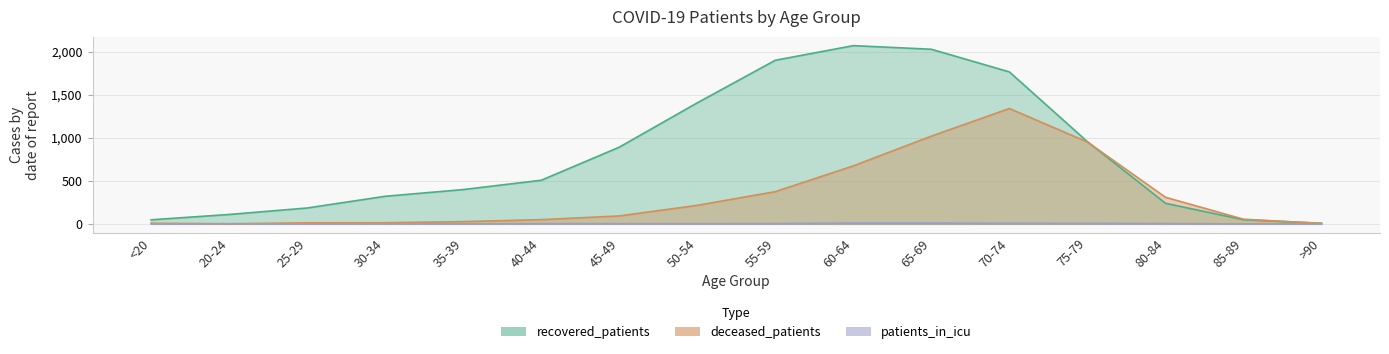

Reading right to left, transcribe all the data shown in this chart.

recovered_patients: >90=7	85-89=48	80-84=239	75-79=954	70-74=1764	65-69=2027	60-64=2069	55-59=1899	50-54=1405	45-49=890	40-44=506	35-39=398	30-34=320	25-29=184	20-24=109	<20=47
deceased_patients: >90=5	85-89=54	80-84=309	75-79=950	70-74=1339	65-69=1018	60-64=673	55-59=374	50-54=215	45-49=92	40-44=49	35-39=26	30-34=13	25-29=12	20-24=0	<20=7
patients_in_icu: >90=0	85-89=0	80-84=4	75-79=6	70-74=7	65-69=9	60-64=9	55-59=4	50-54=3	45-49=3	40-44=3	35-39=0	30-34=2	25-29=0	20-24=2	<20=0